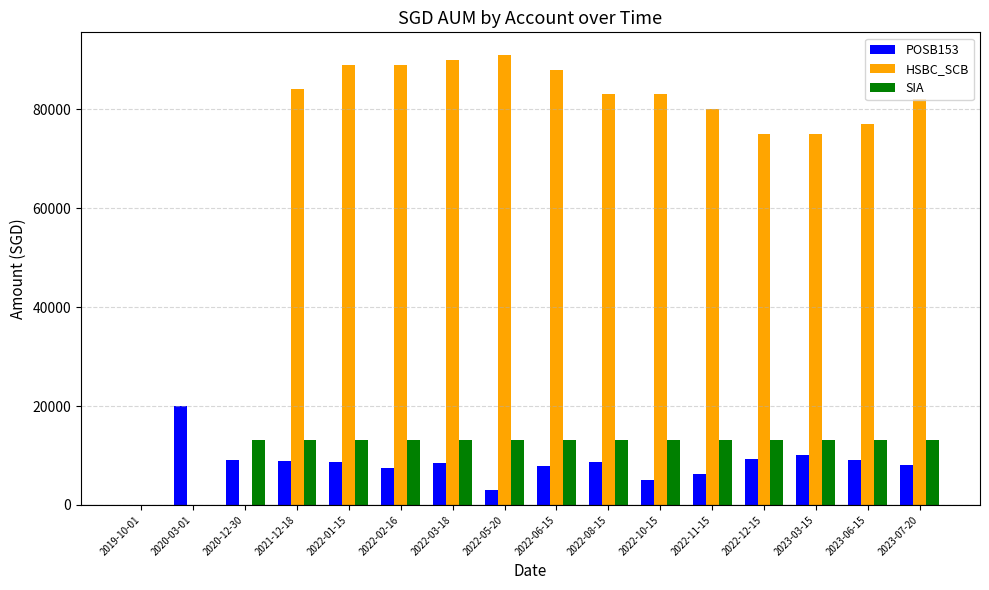

What is the spread (max minus min) of values at 2023-03-15?

65000.0